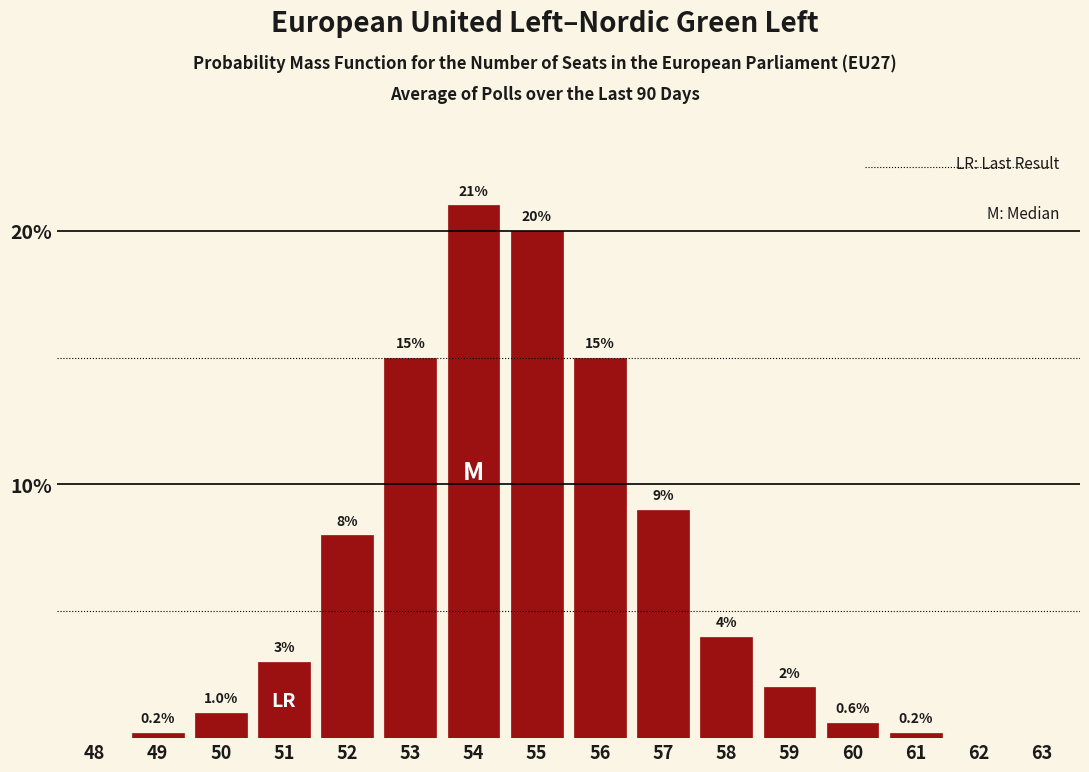

Reading left to right, extract all data points from this chart.

48=0.0	49=0.2	50=1.0	51=3.0	52=8.0	53=15.0	54=21.0	55=20.0	56=15.0	57=9.0	58=4.0	59=2.0	60=0.6	61=0.2	62=0.0	63=0.0